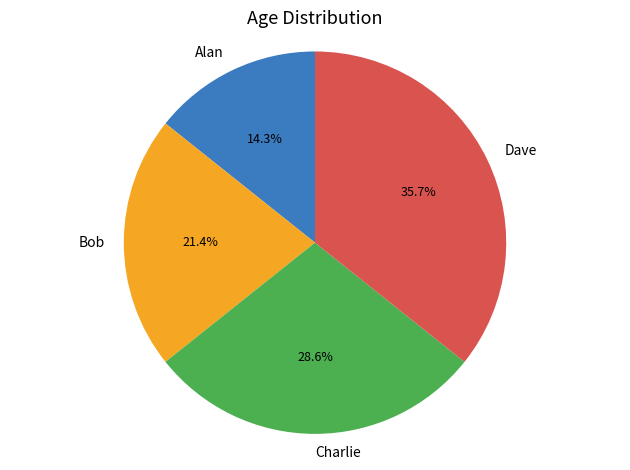

How many slices are in this pie chart?

4